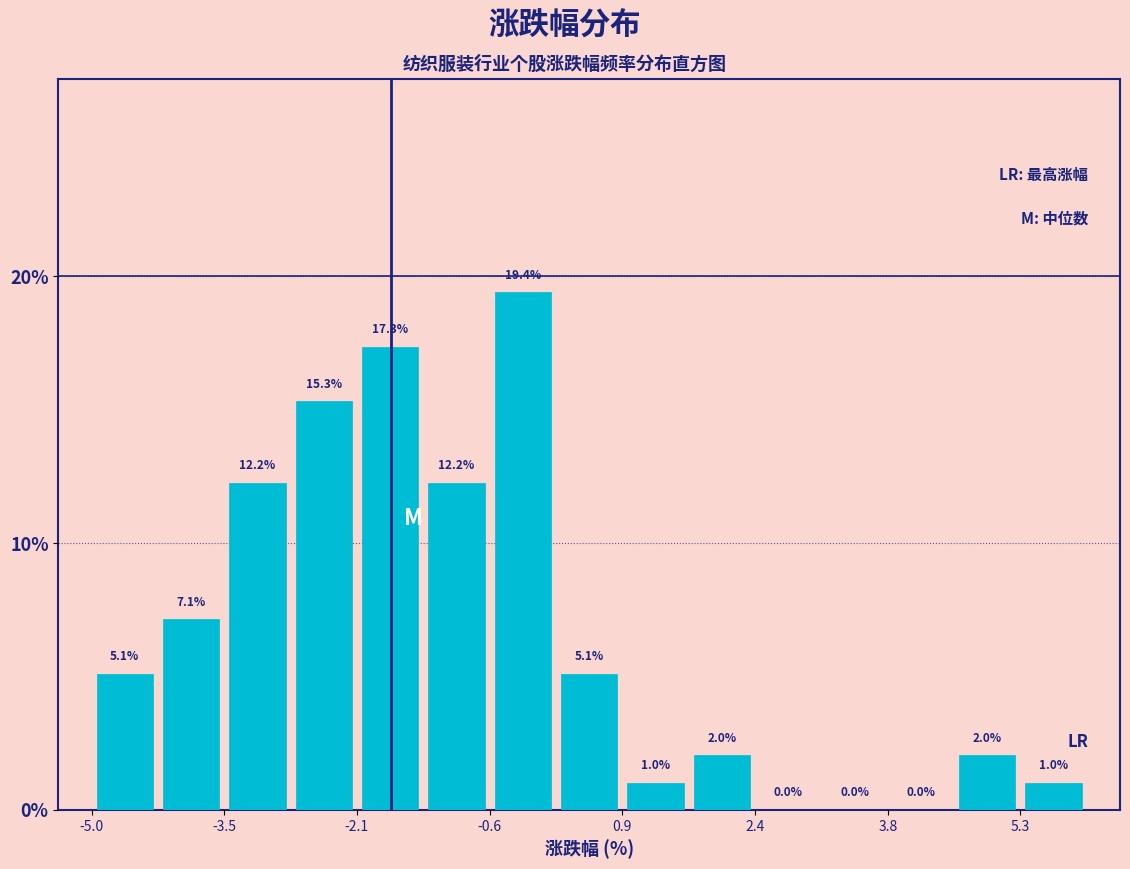

Read against the x-axis, roughly where is the centre of the tallest bar?

-0.2